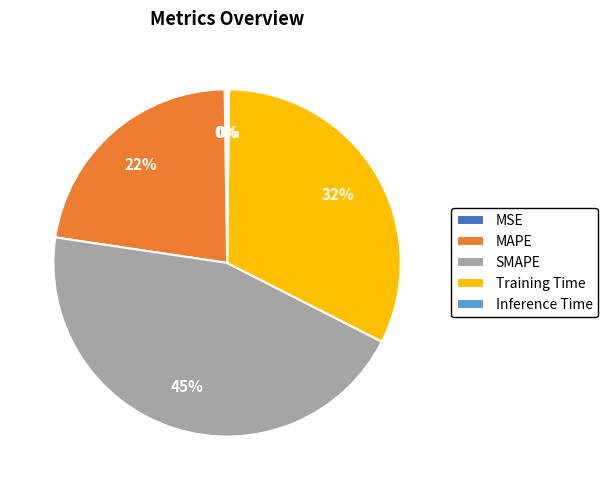

Which category has the biggest portion of the pie?

SMAPE